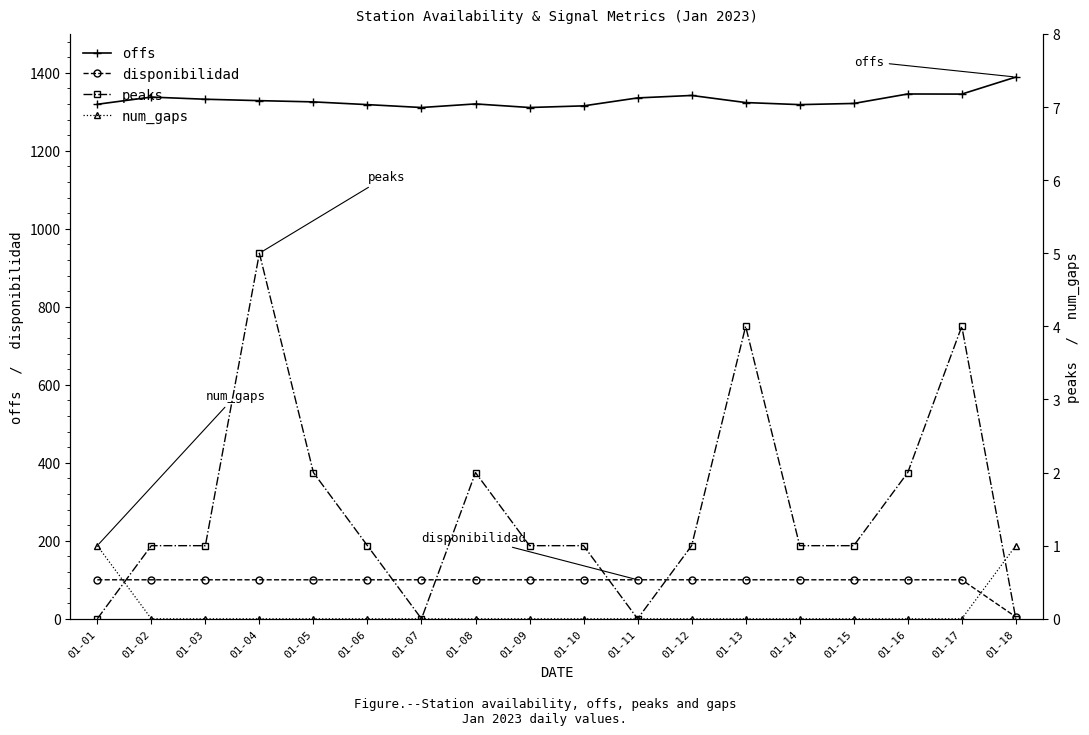

Is it true that offs equals 1955.3 at 01-01?

False